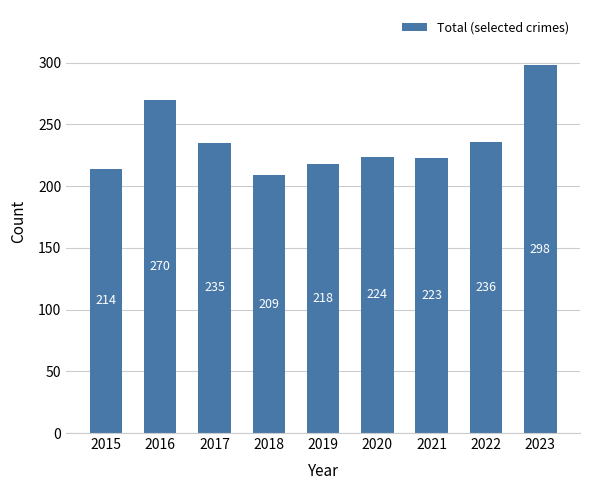

List the labels in order of value, smallest first.

2018, 2015, 2019, 2021, 2020, 2017, 2022, 2016, 2023